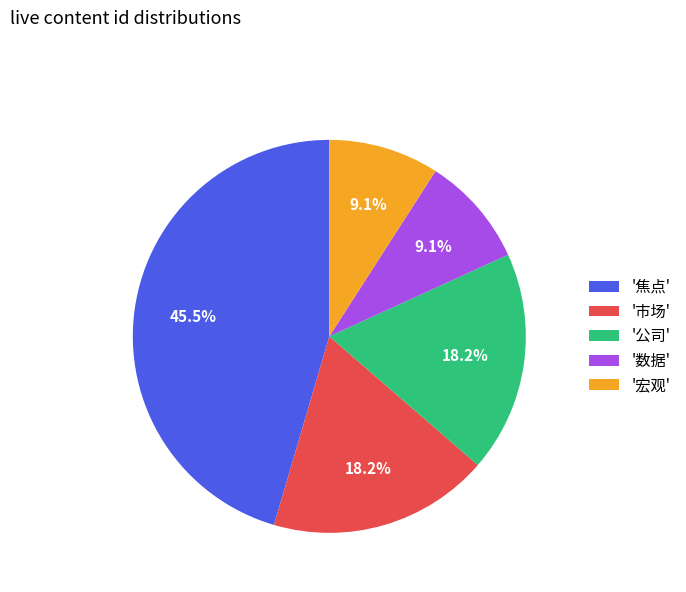

Is there a majority slice in this chart?

No